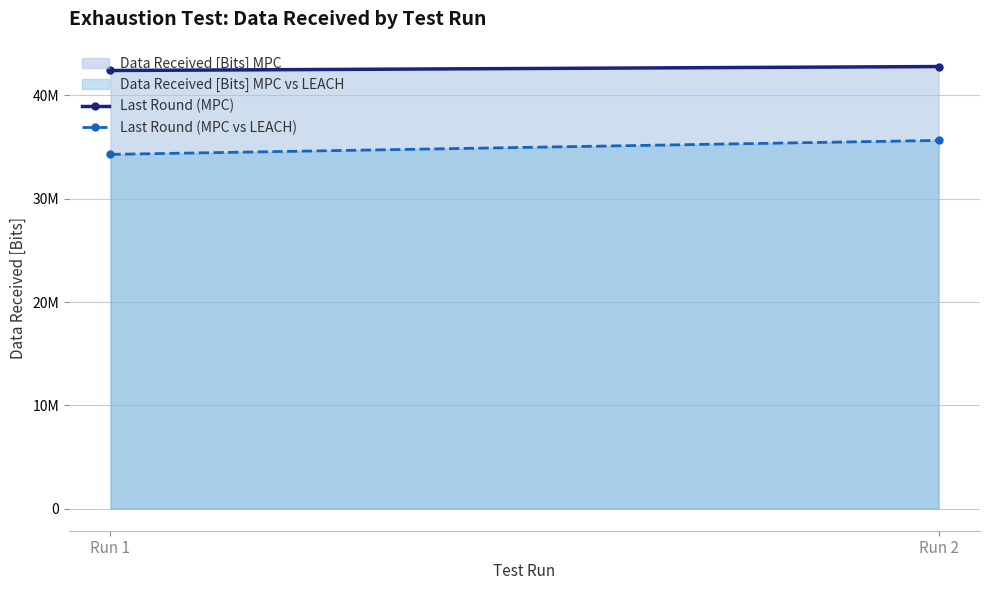

Does the chart have visible grid lines?

Yes